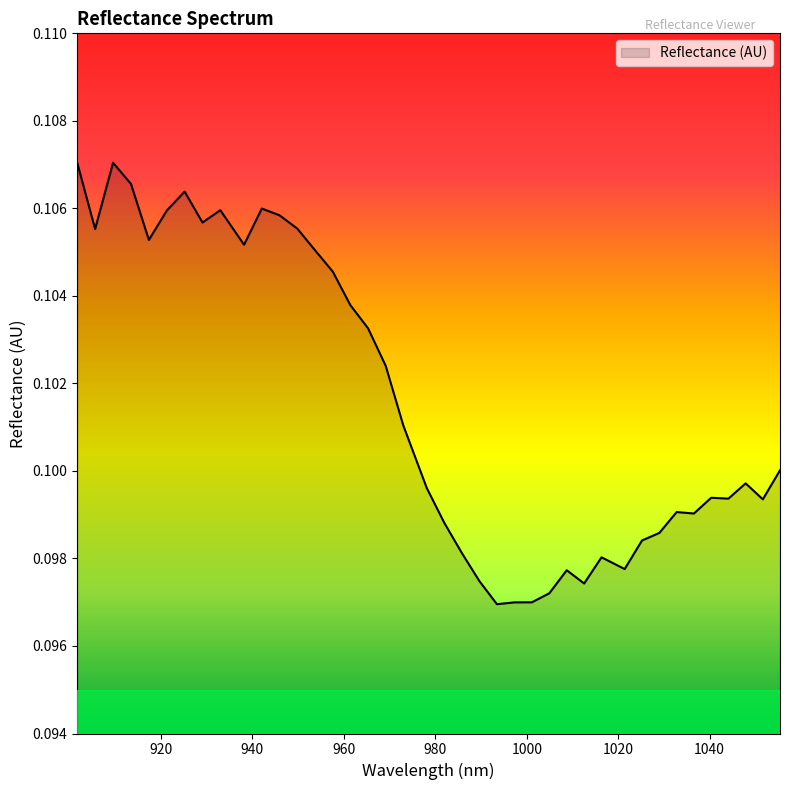

Rank the categories by value from lowest to highest.

993.46856, 997.293207, 1001.113439, 1004.929255, 1012.54764, 989.639497, 1008.740655, 1021.413431, 1016.350208, 985.806019, 1025.205697, 1028.993547, 981.968124, 1036.556, 1032.776981, 1051.627917, 1044.10079, 1040.330603, 978.125814, 1047.866561, 1055.384857, 972.995866, 969.143252, 965.286223, 961.424779, 957.558919, 953.688643, 938.163382, 917.353134, 905.592173, 949.813951, 929.074353, 945.934844, 921.264622, 932.972595, 942.051321, 925.171696, 913.437229, 909.516909, 901.663021